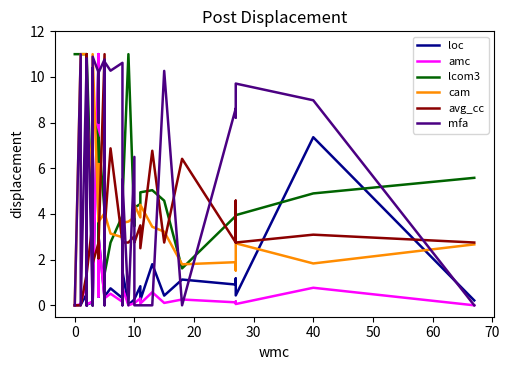

Between 50 and 29, which is larger?

29